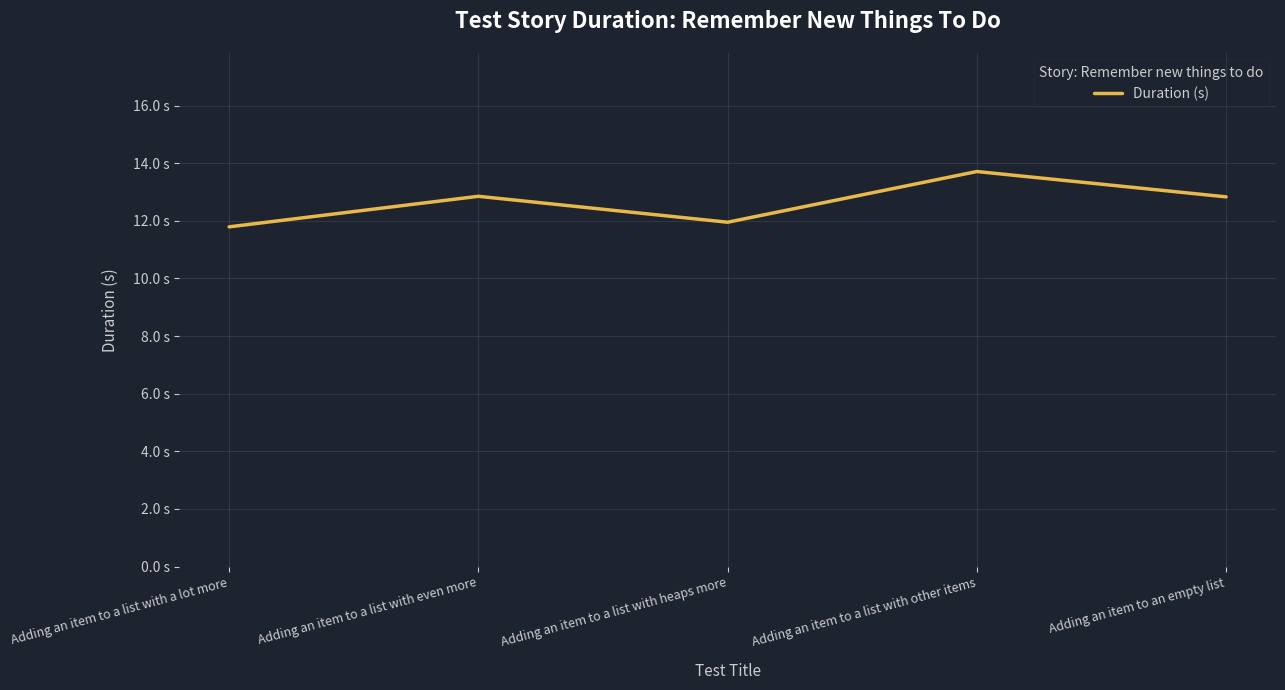

At which label does the data first exceed 12?

Adding an item to a list with even more